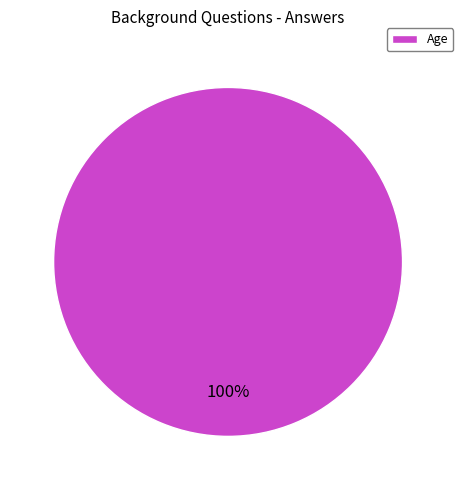

Is there a majority slice in this chart?

Yes